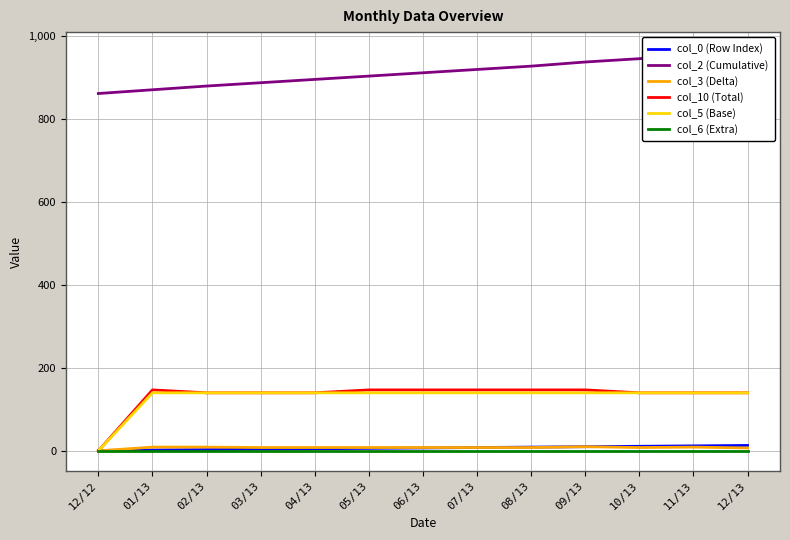

What is the difference between the maximum and minimum values in the col_5 (Base) series?

140